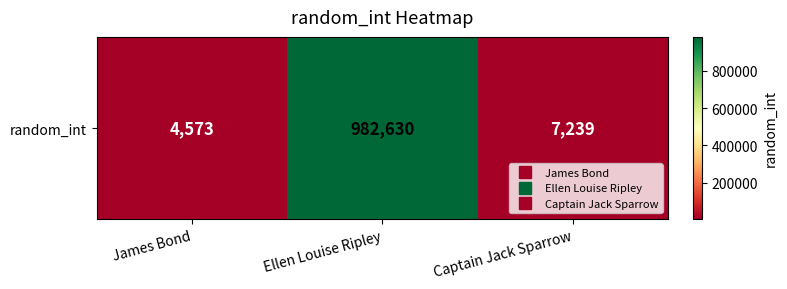

What is the maximum value shown in the chart?

982630